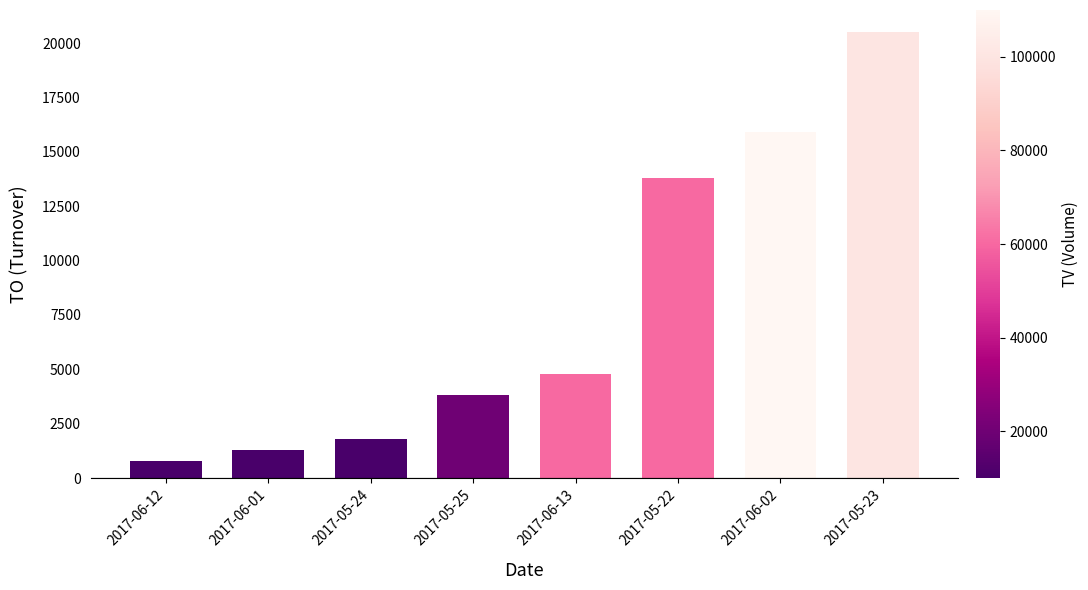

Reading left to right, list all the values displayed in this chart.

2017-06-12=800	2017-06-01=1300	2017-05-24=1800	2017-05-25=3800	2017-06-13=4800	2017-05-22=13800	2017-06-02=15900	2017-05-23=20500